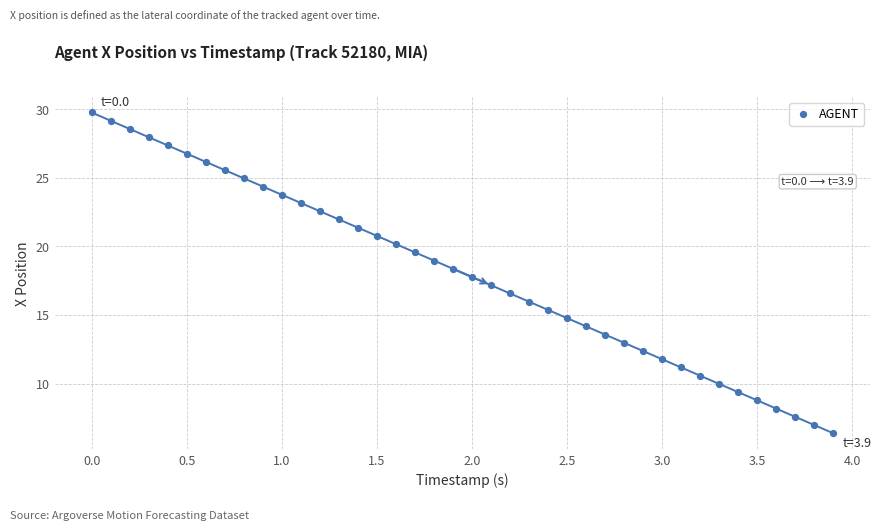

What is the range of X values (max minus min)?

3.9